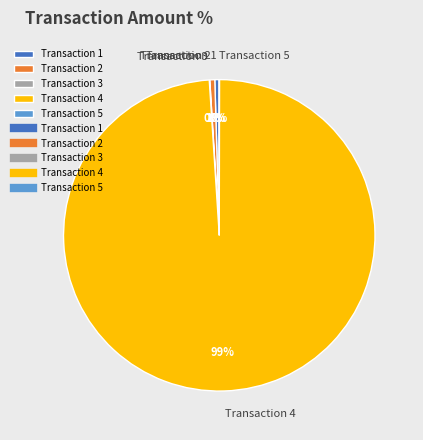

Is Transaction 4 the majority of the pie?

Yes